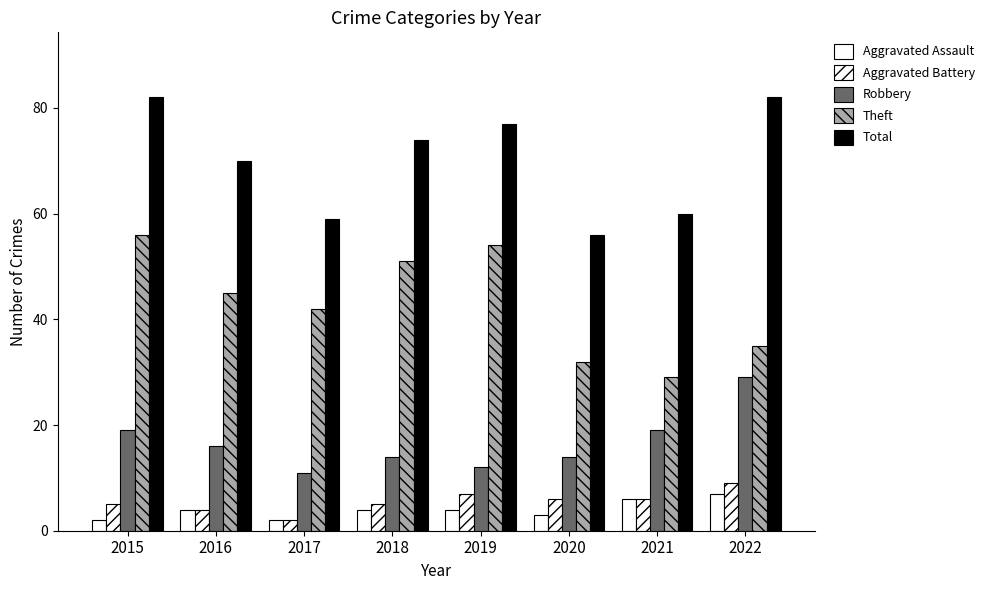

What is the spread (max minus min) of values at 2020?

53